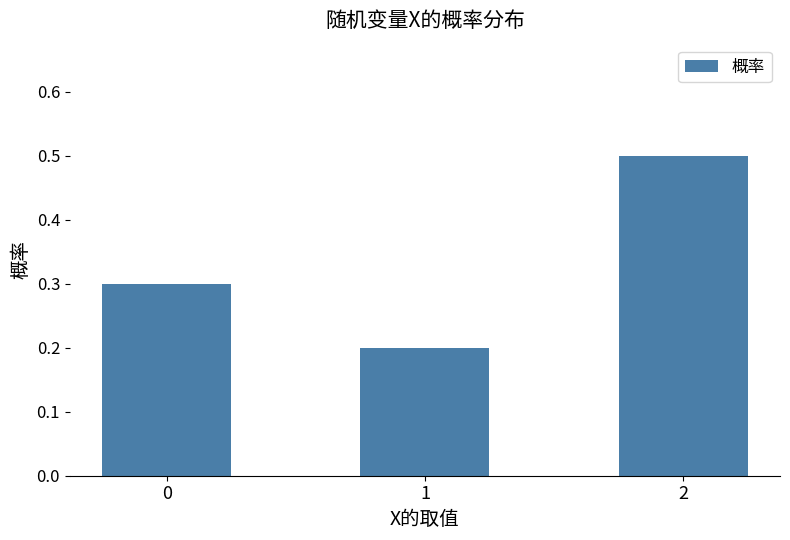

The chart shows a value of 0.4 at 0. True or false?

False